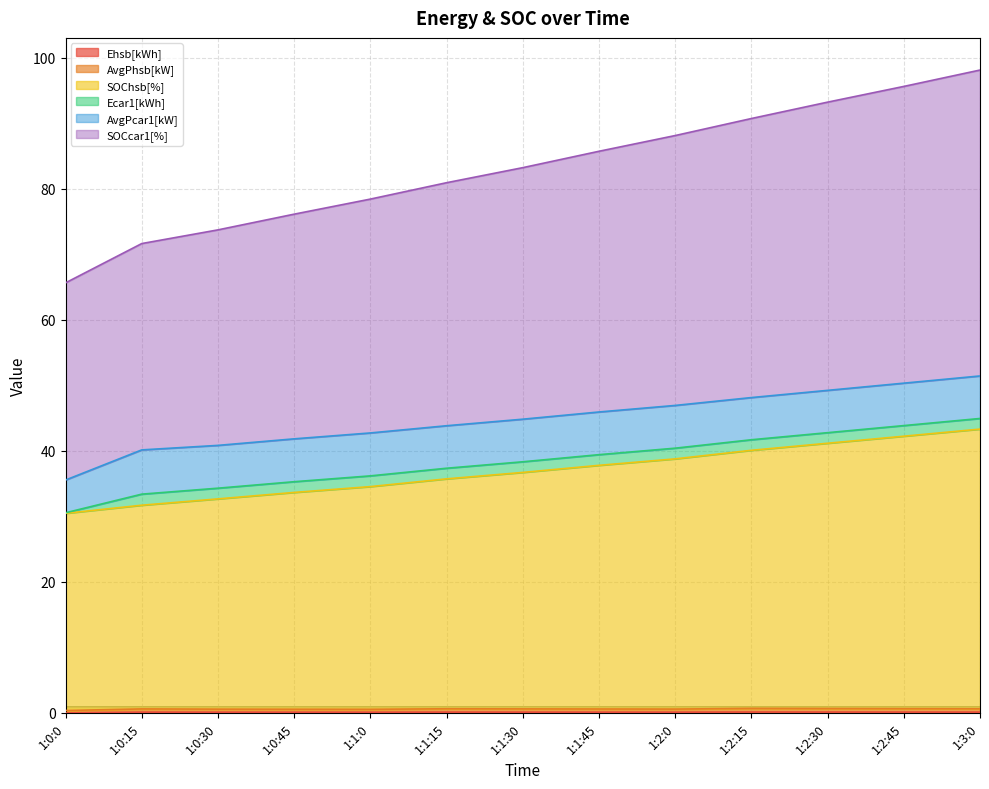

What is the total value across all series at 1:1:15?

80.9